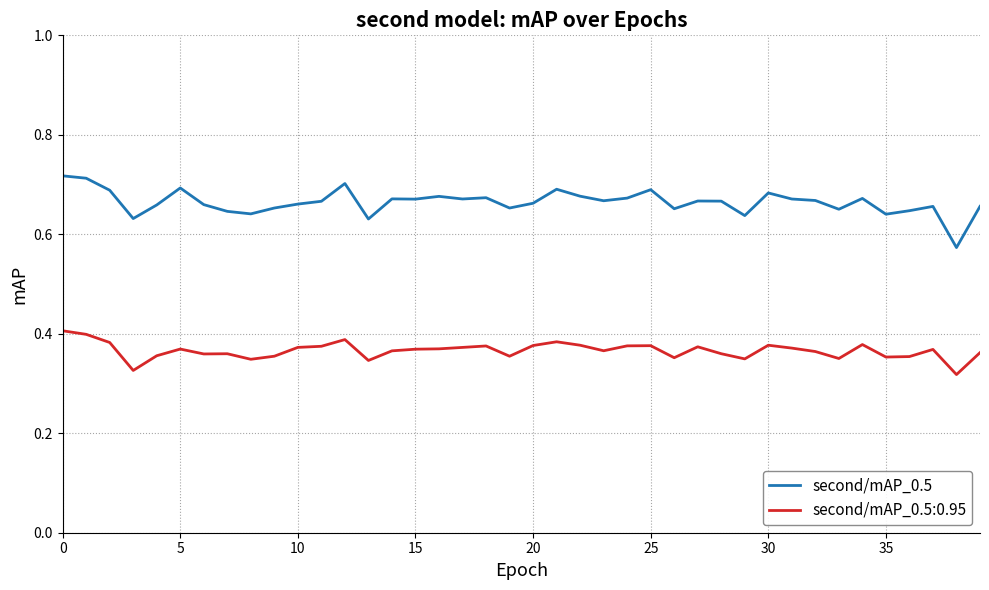

True or false: second/mAP_0.5:0.95 and second/mAP_0.5 intersect in this chart.

False